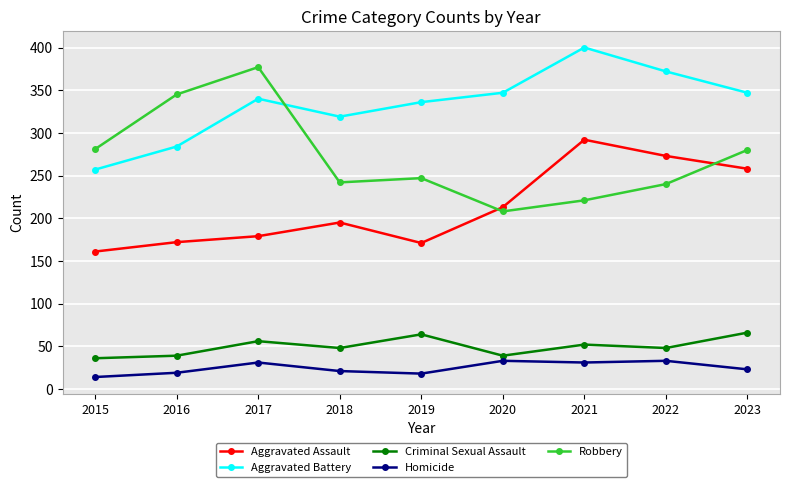

What value does the Aggravated Assault series have at 2016?

172